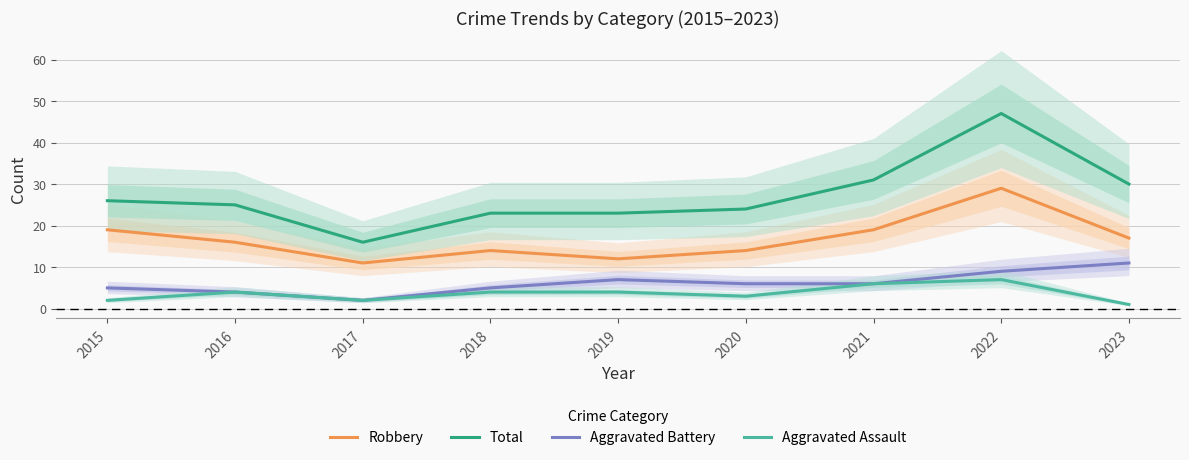

Reading left to right, extract all data points from this chart.

Robbery: 2015=19	2016=16	2017=11	2018=14	2019=12	2020=14	2021=19	2022=29	2023=17
Total: 2015=26	2016=25	2017=16	2018=23	2019=23	2020=24	2021=31	2022=47	2023=30
Aggravated Battery: 2015=5	2016=4	2017=2	2018=5	2019=7	2020=6	2021=6	2022=9	2023=11
Aggravated Assault: 2015=2	2016=4	2017=2	2018=4	2019=4	2020=3	2021=6	2022=7	2023=1